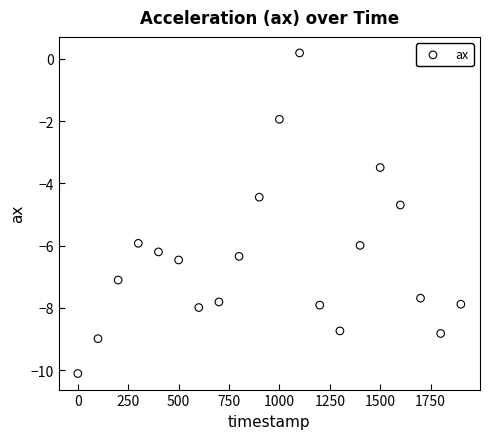

What is the range of X values (max minus min)?

1900.0